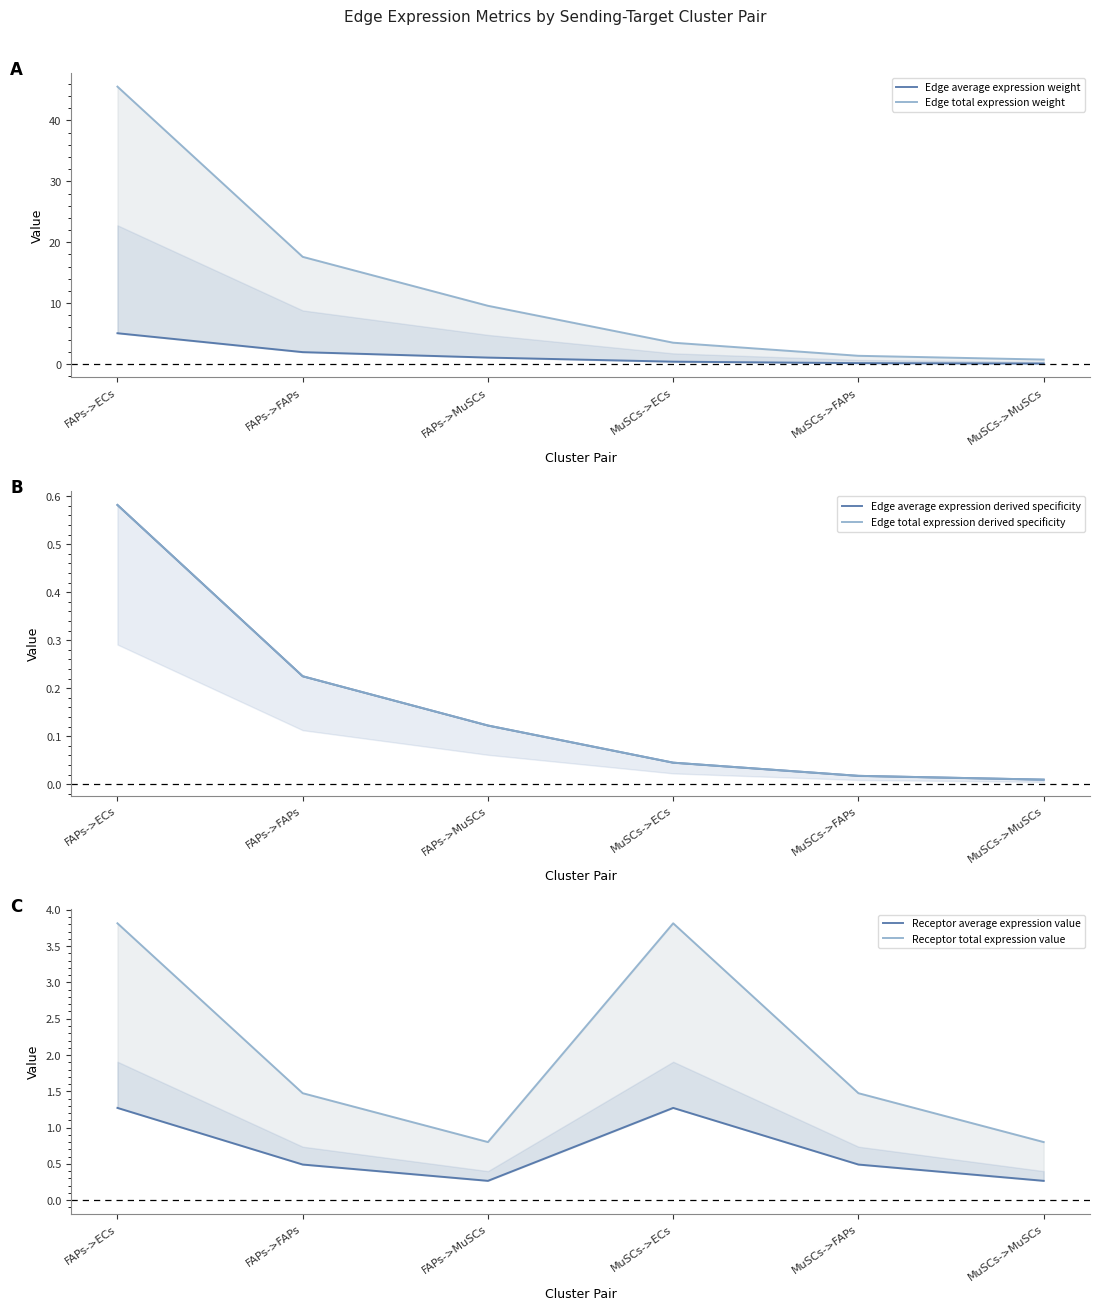

At FAPs->MuSCs, list the series in order from smallest to largest.

Edge average expression derived specificity, Edge total expression derived specificity, Receptor average expression value, Receptor total expression value, Edge average expression weight, Edge total expression weight